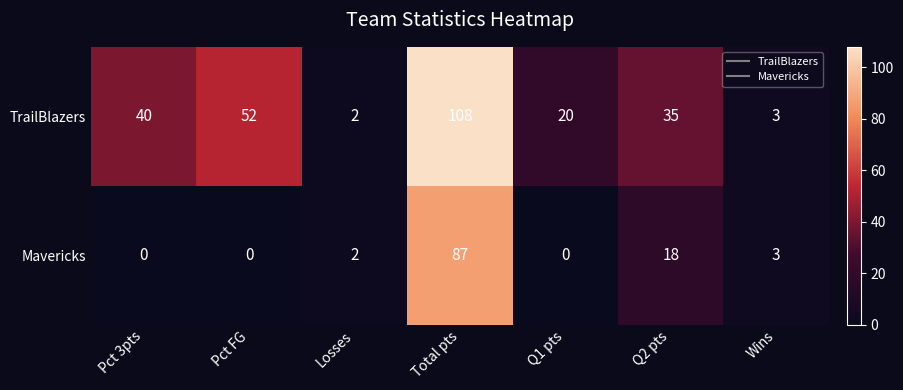

Which series has the widest spread of values?

TrailBlazers